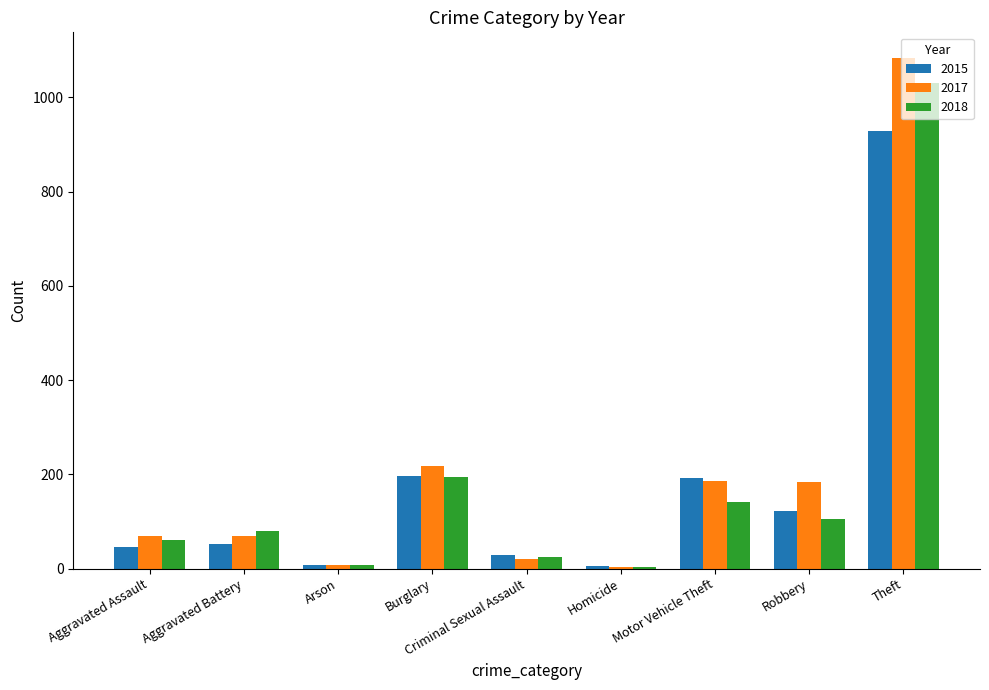

Rank the series by their maximum value, from lowest to highest.

2015, 2018, 2017